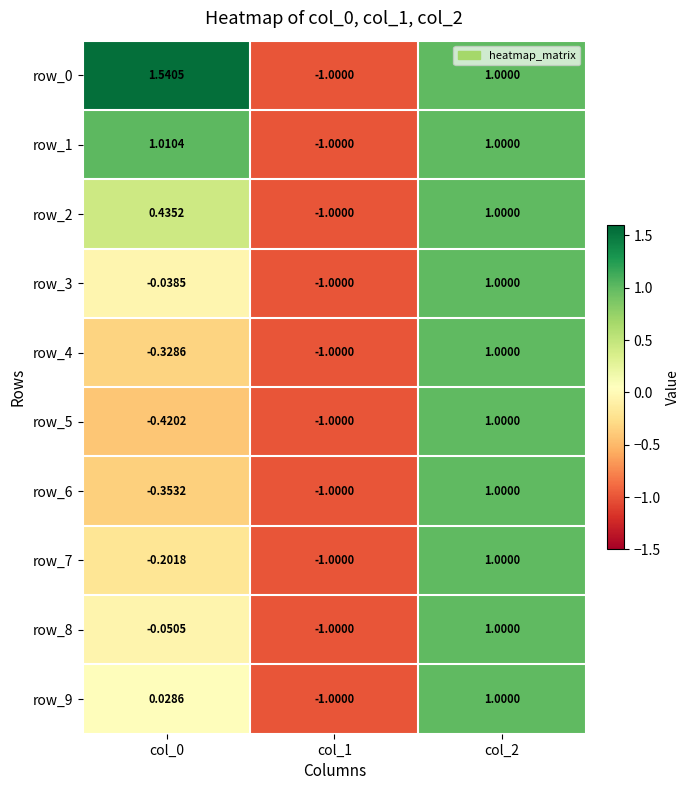

Is the value of row_5 at col_2 greater than the value of row_8 at col_0?

Yes